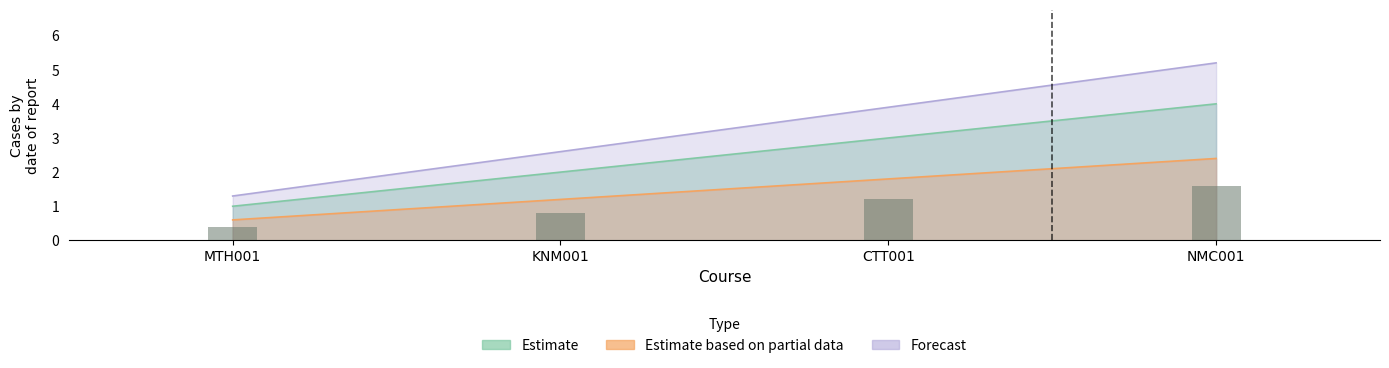

What is the spread (max minus min) of values at NMC001?

2.8